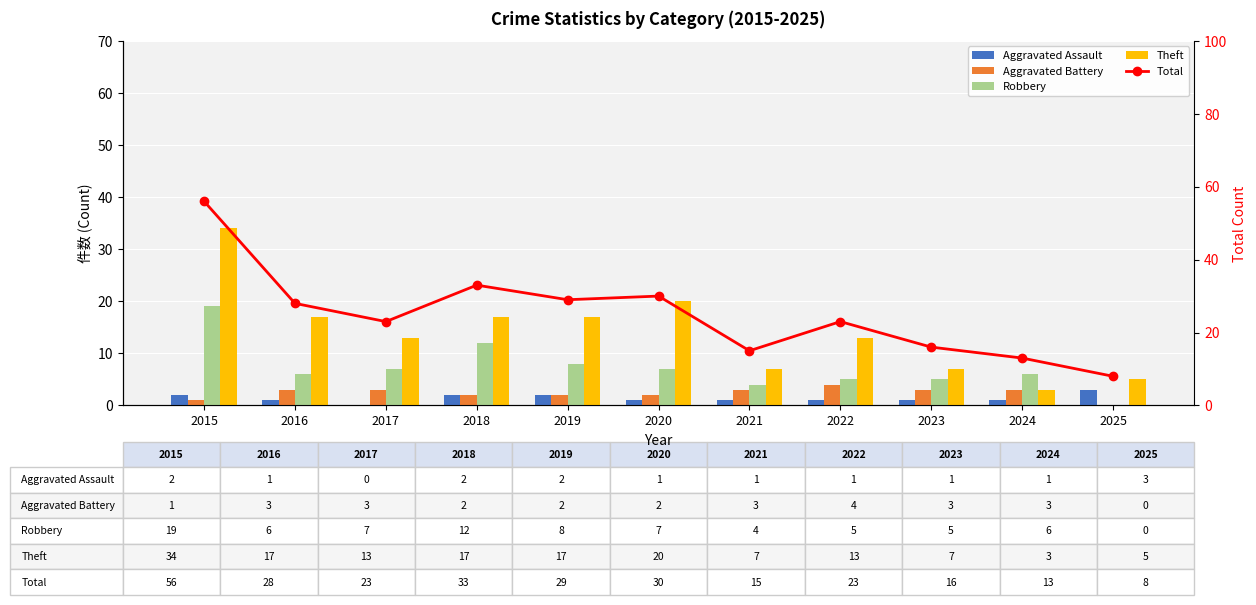

What is the difference between the maximum and minimum values in the Total series?

48